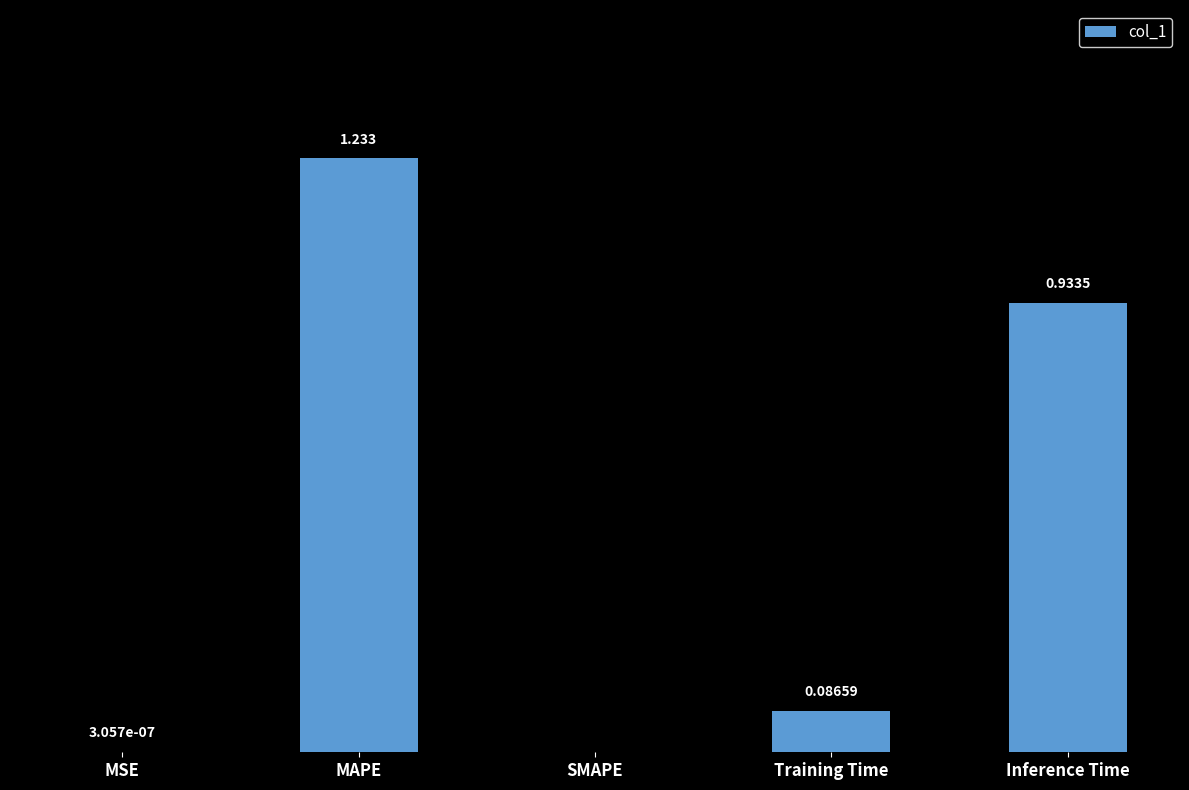

Which has a higher value, Training Time or Inference Time?

Inference Time